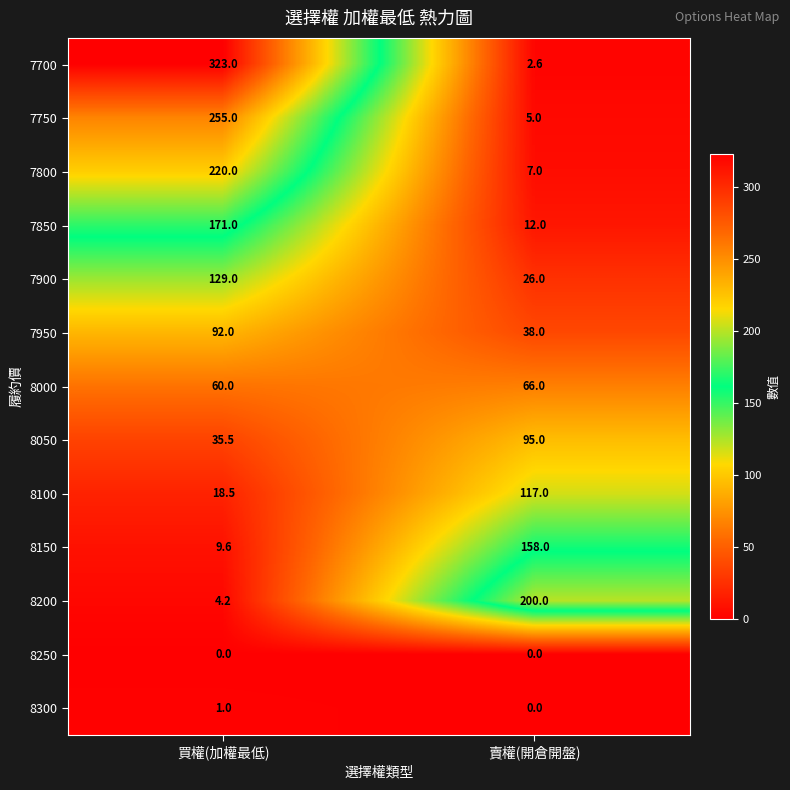

Rank the series by their maximum value, from highest to lowest.

7700, 7750, 7800, 8200, 7850, 8150, 7900, 8100, 8050, 7950, 8000, 8300, 8250